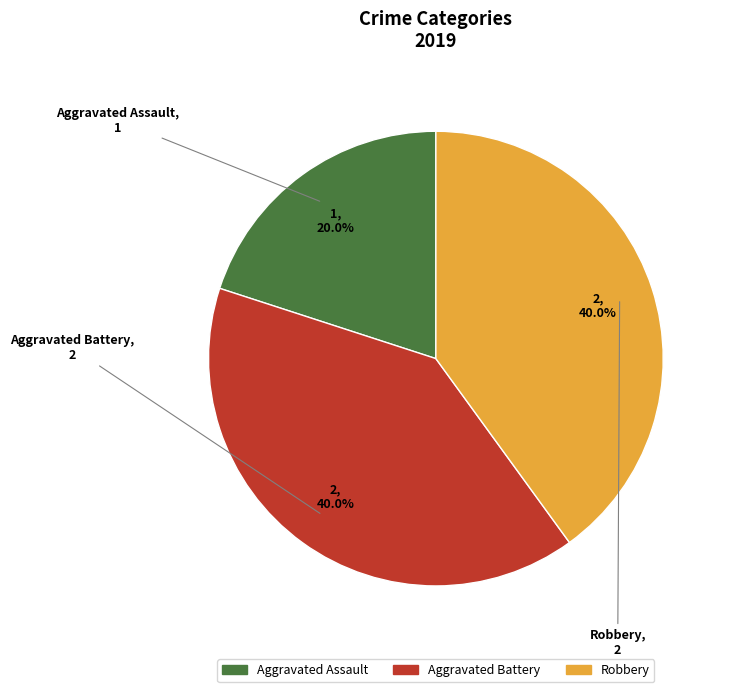

Is Robbery the majority of the pie?

No